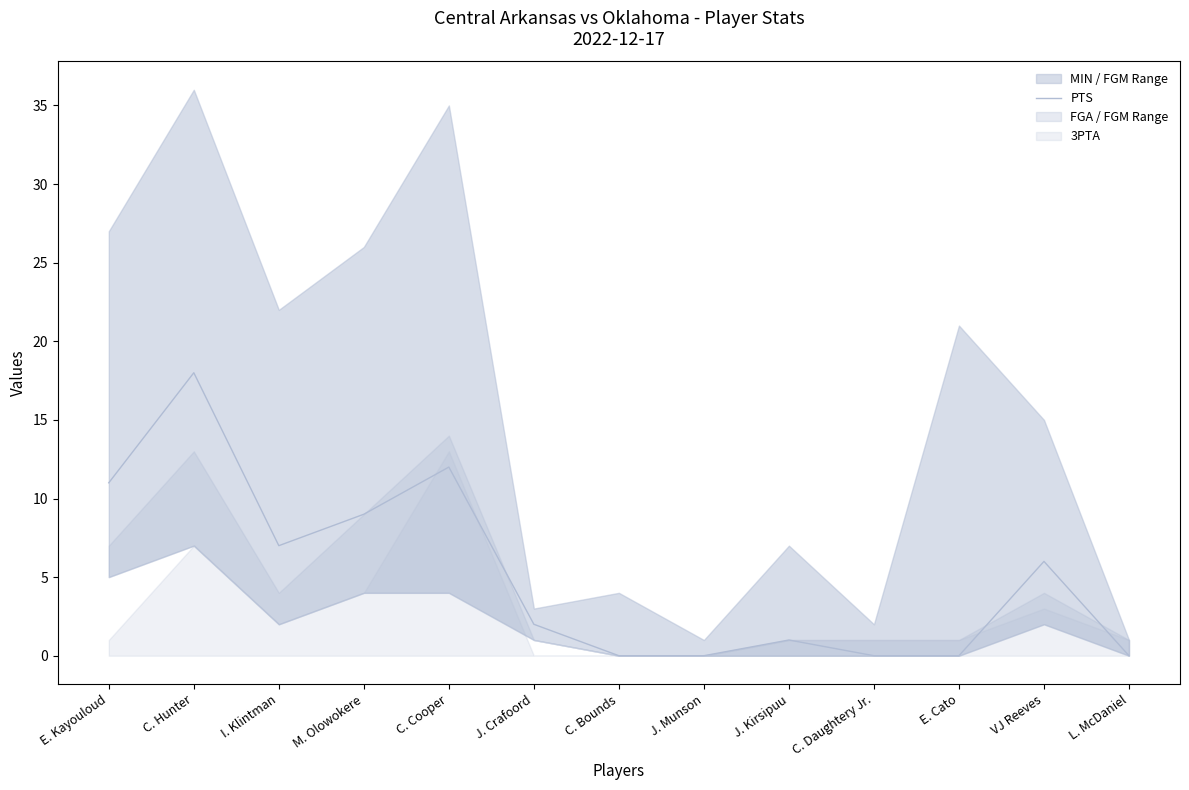

Where does the data first go above 2?

E. Kayouloud